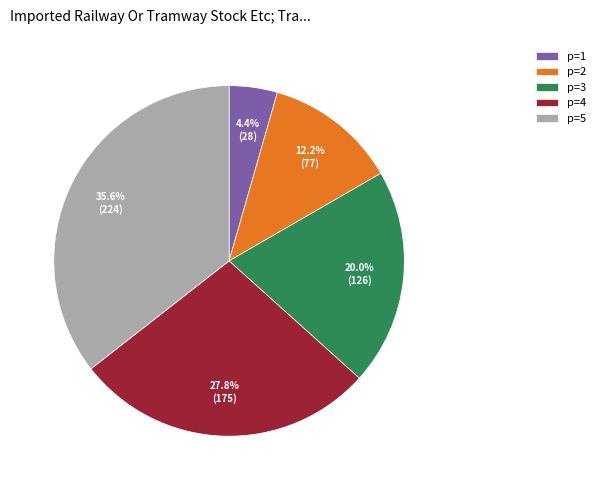

How many slices are in this pie chart?

5